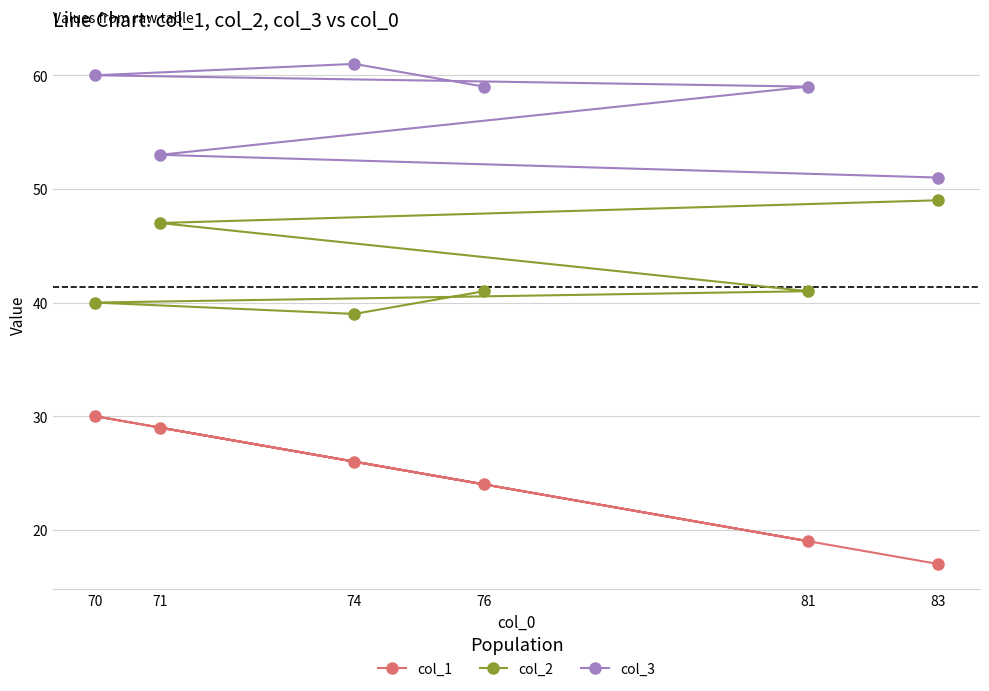

What is the average value of the col_2 series?

43